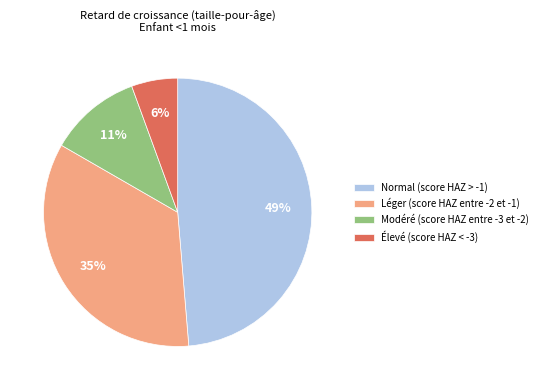

Is it true that Normal (score HAZ > -1) is 35% of the pie?

False